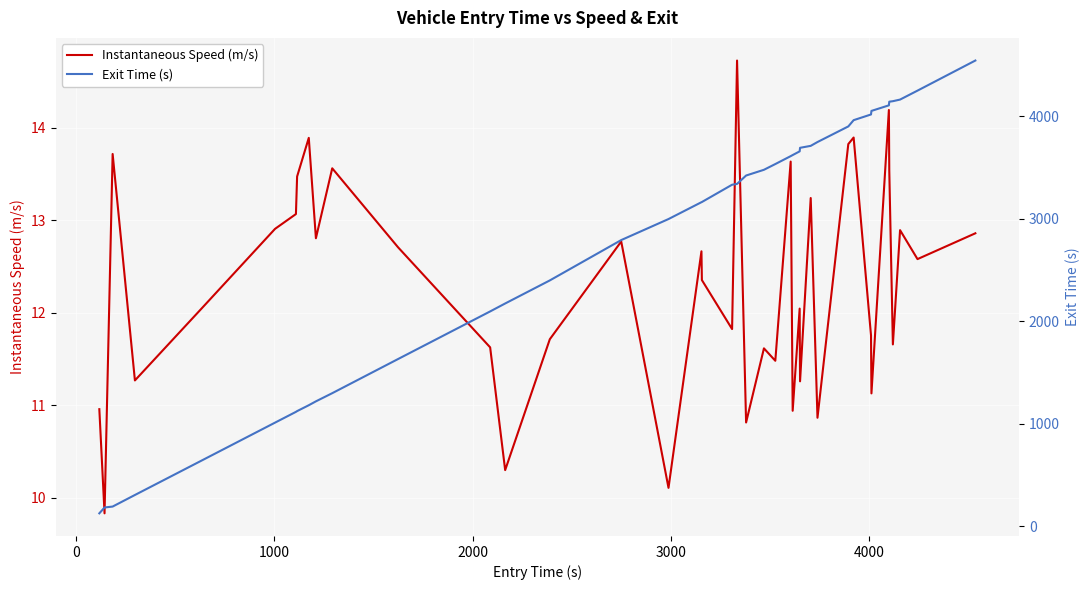

Rank the series by their maximum value, from highest to lowest.

Exit Time (s), Instantaneous Speed (m/s)